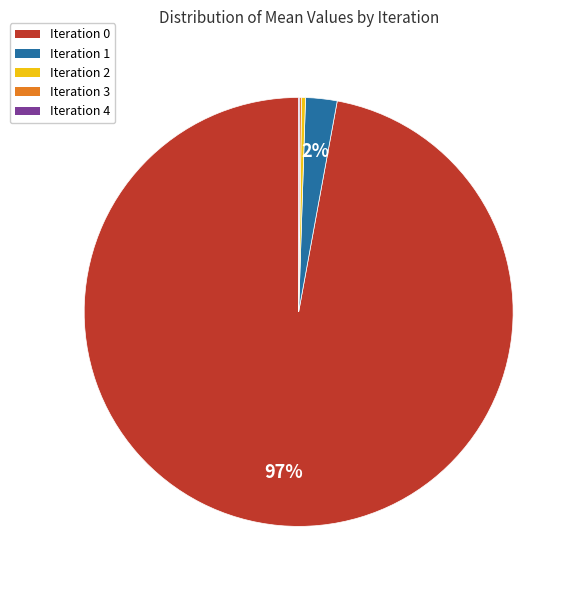

True or false: Iteration 0 accounts for 97% of the total.

True